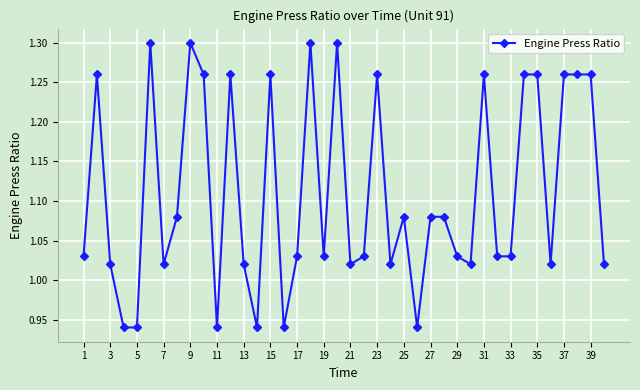

What is the difference between the maximum and minimum values?

0.4